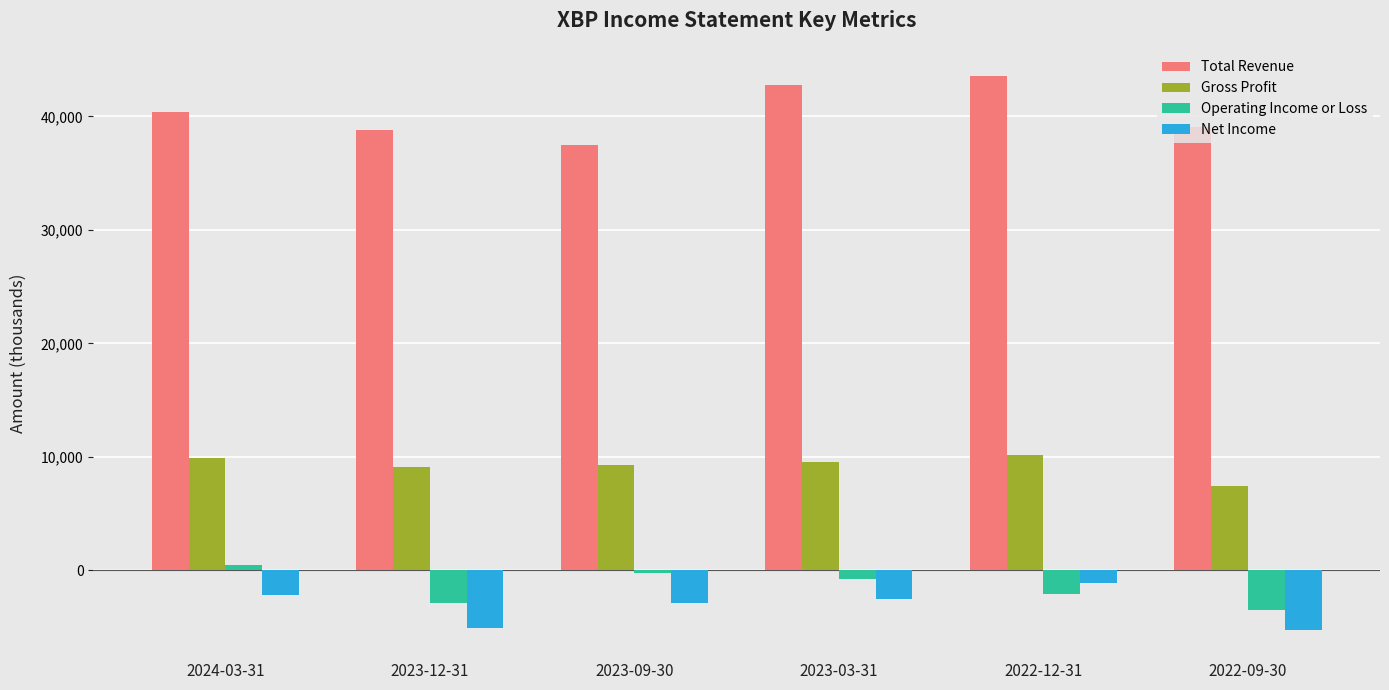

How many bars are there in total?

24